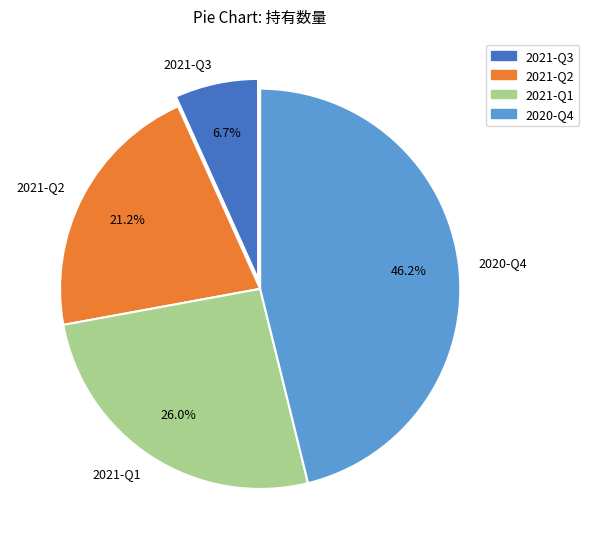

What is the ratio of the value at 2021-Q3 to the value at 2021-Q2?

0.3